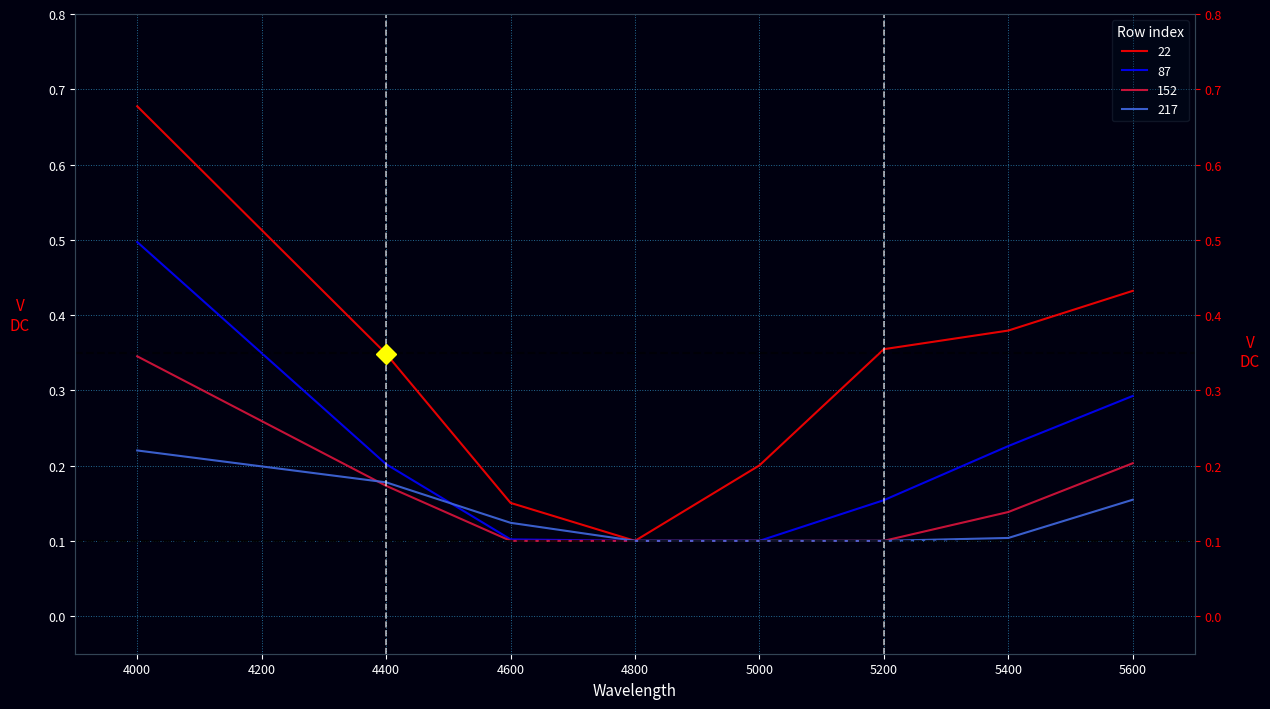

At which label does 217 reach its peak?

4000